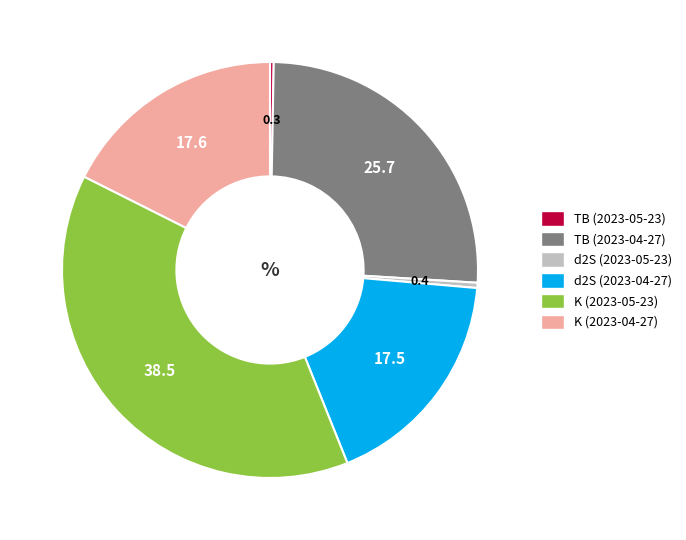

The TB (2023-04-27) slice represents 26% of the pie. True or false?

True